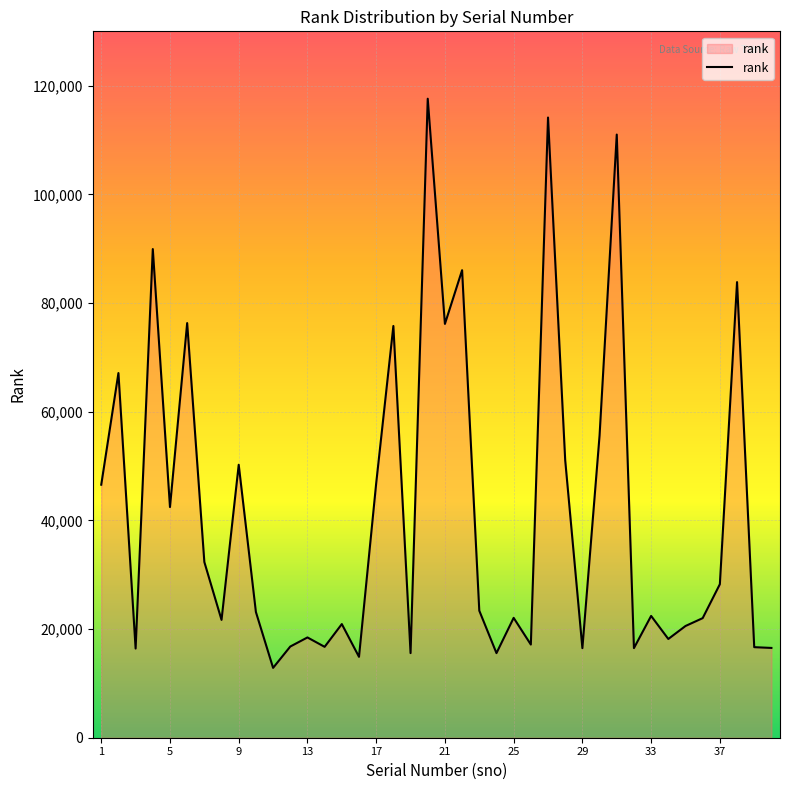

What is the maximum value shown in the chart?

117599